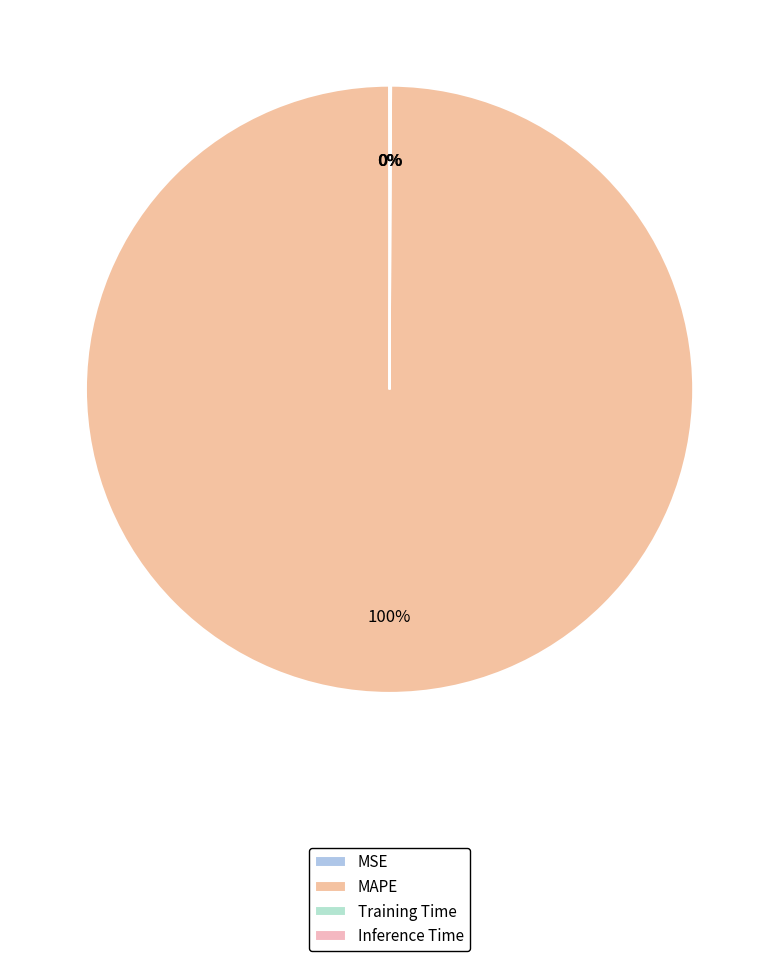

Rank the categories by value from lowest to highest.

MSE, Inference Time, Training Time, MAPE